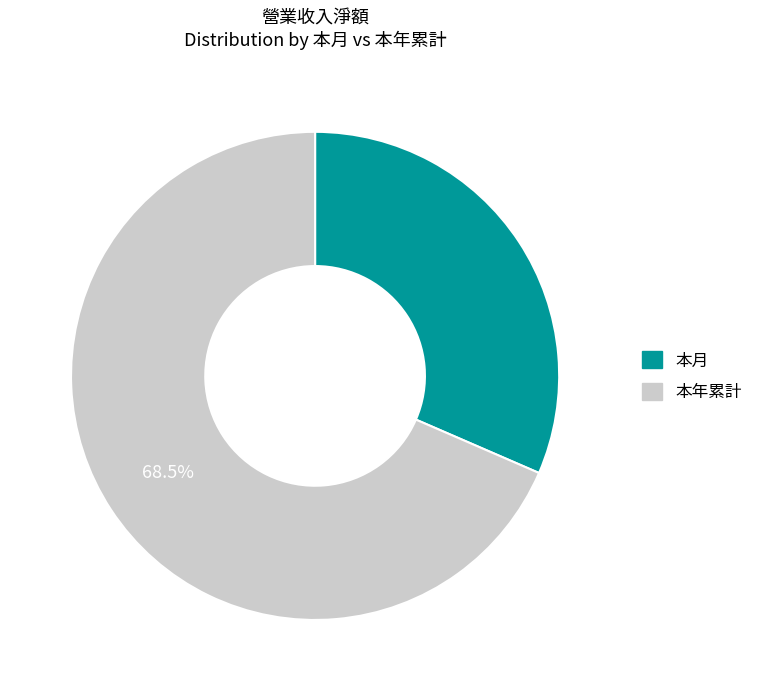

Does 本月 represent more than half of the total?

No